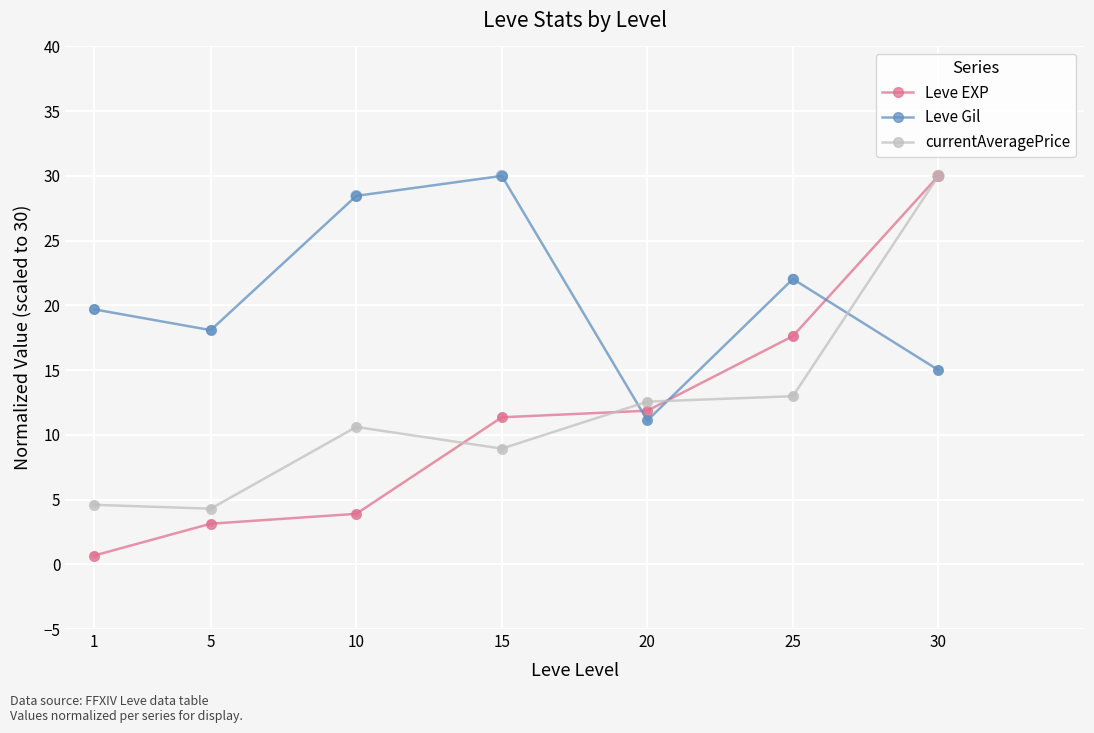

What are all the series names shown in the legend?

Leve EXP, Leve Gil, currentAveragePrice